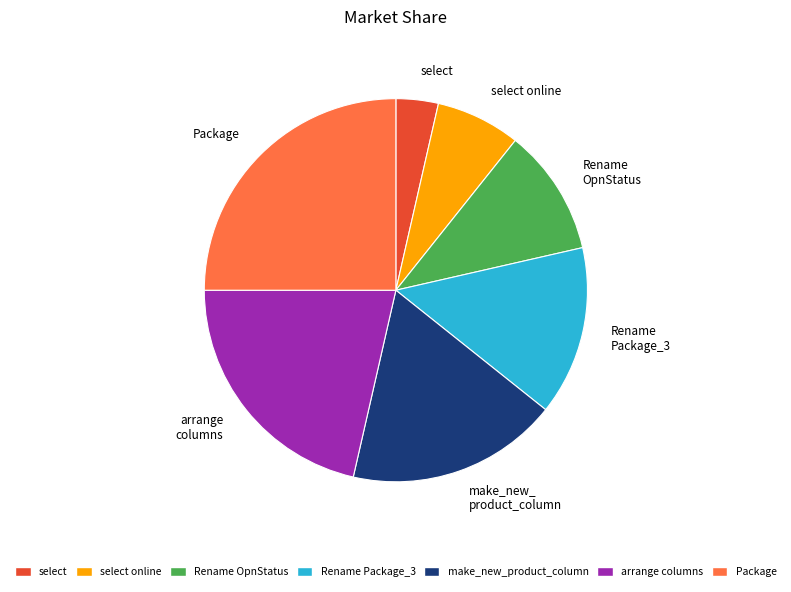

Which has a higher value, select online or Rename Package_3?

Rename Package_3